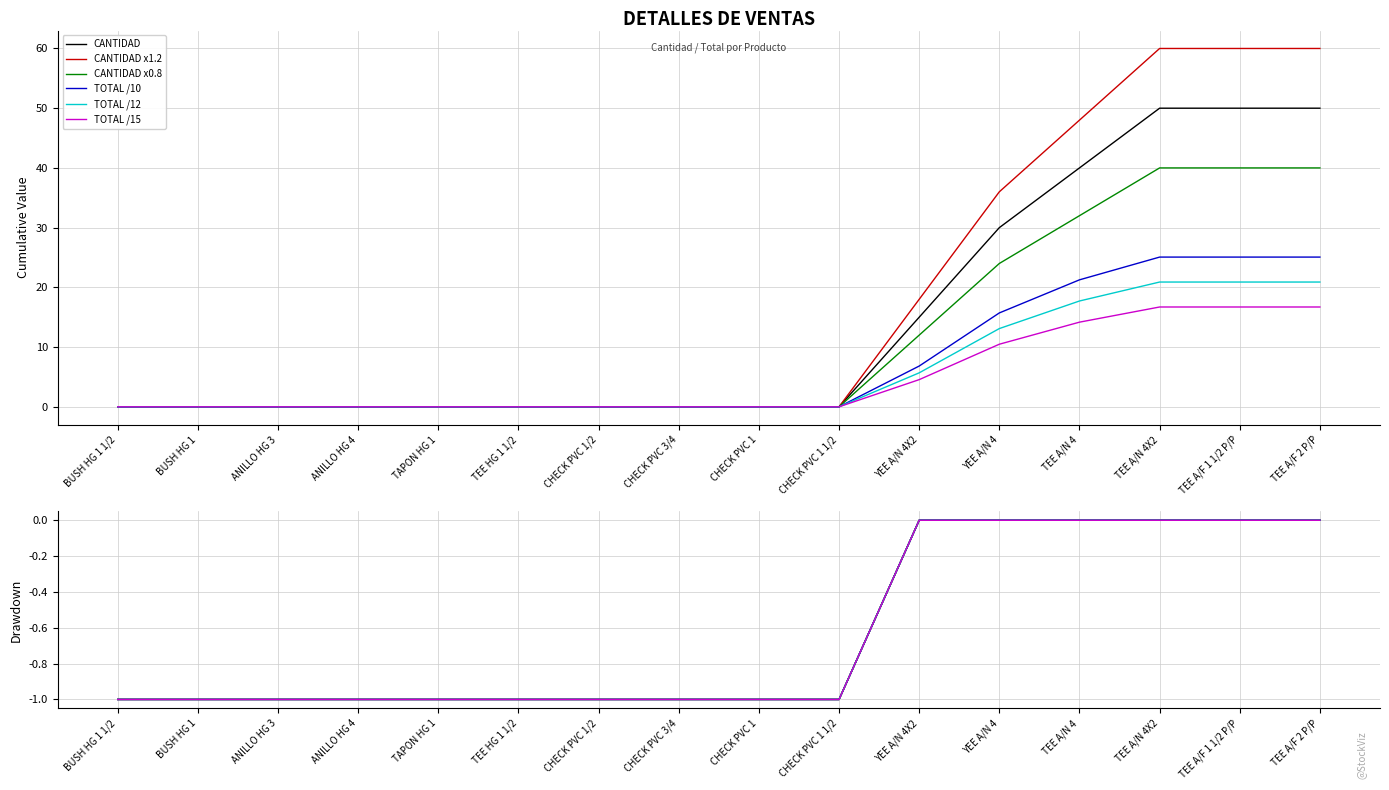

What position from the right is TEE A/N 4X2?

3